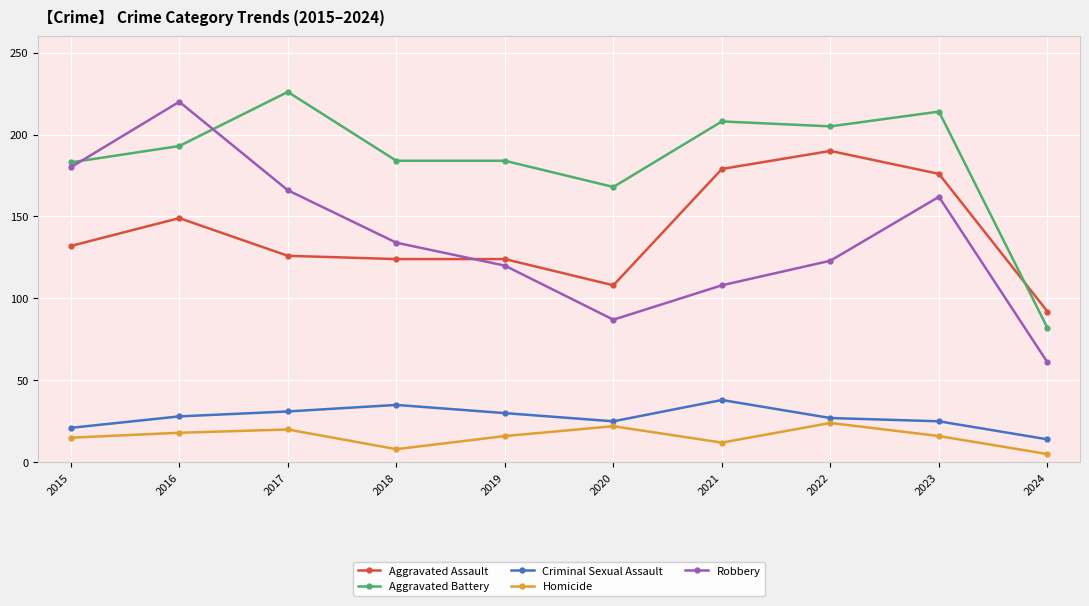

What are all the series names shown in the legend?

Aggravated Assault, Aggravated Battery, Criminal Sexual Assault, Homicide, Robbery